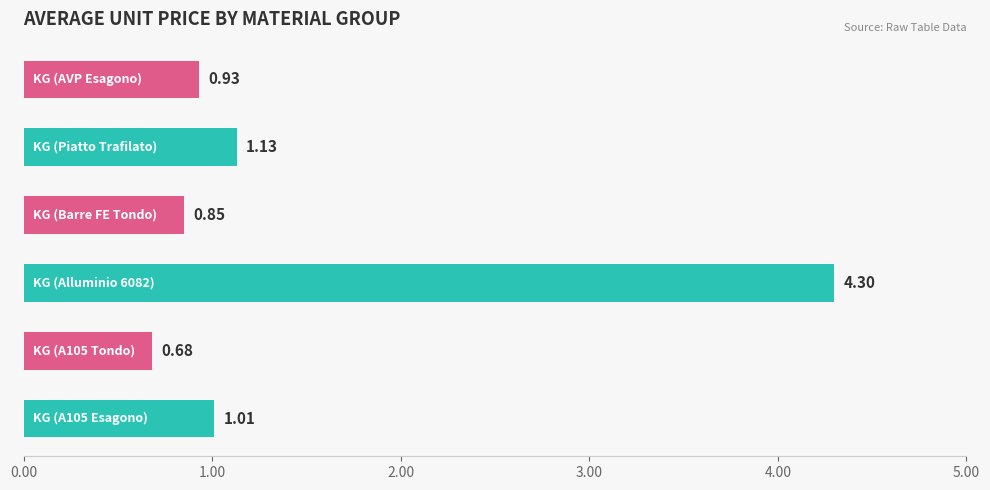

What is the sum of all values?

8.9